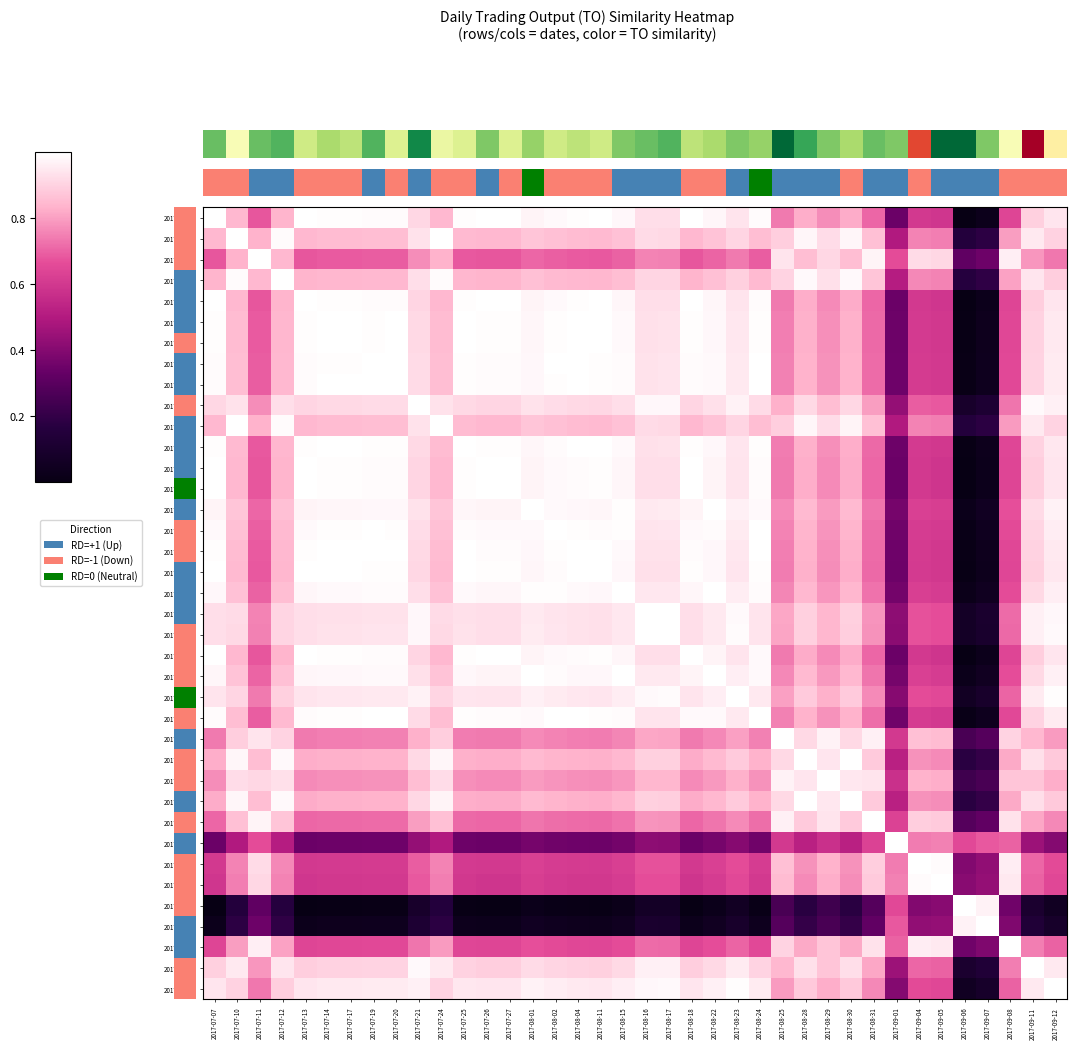

What is the sum of all 2017-07-10 values?

31.7